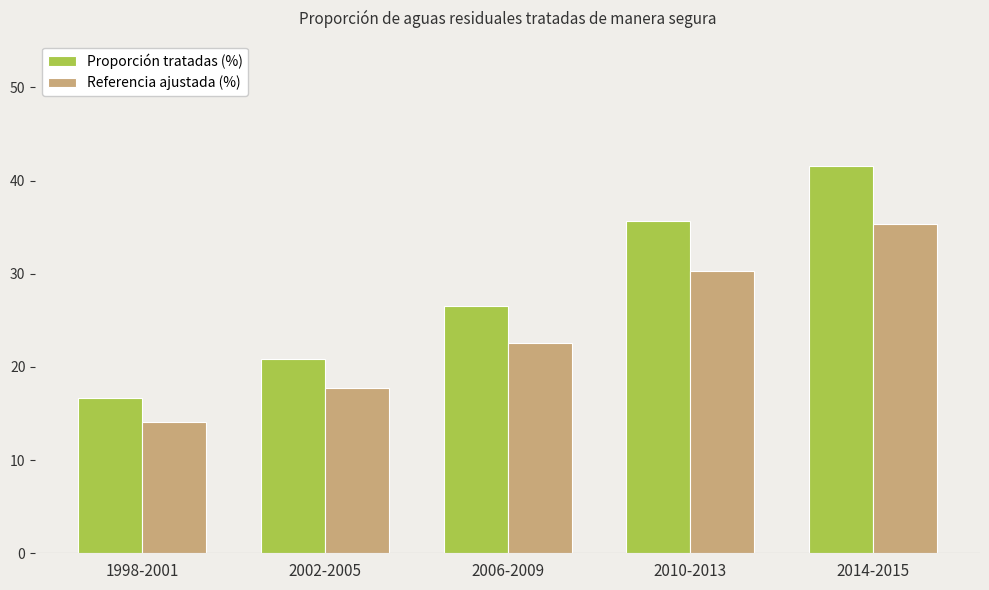

What position from the right is 1998-2001?

5